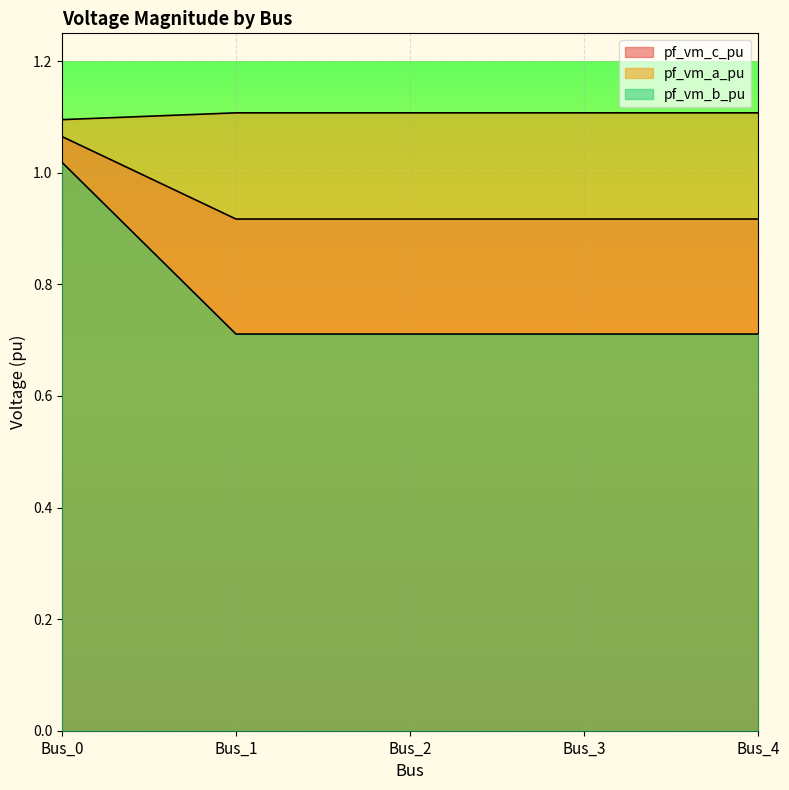

Reading left to right, extract all data points from this chart.

pf_vm_c_pu: 1.1	1.1	1.1	1.1	1.1
pf_vm_a_pu: 1.1	0.9	0.9	0.9	0.9
pf_vm_b_pu: 1.0	0.7	0.7	0.7	0.7